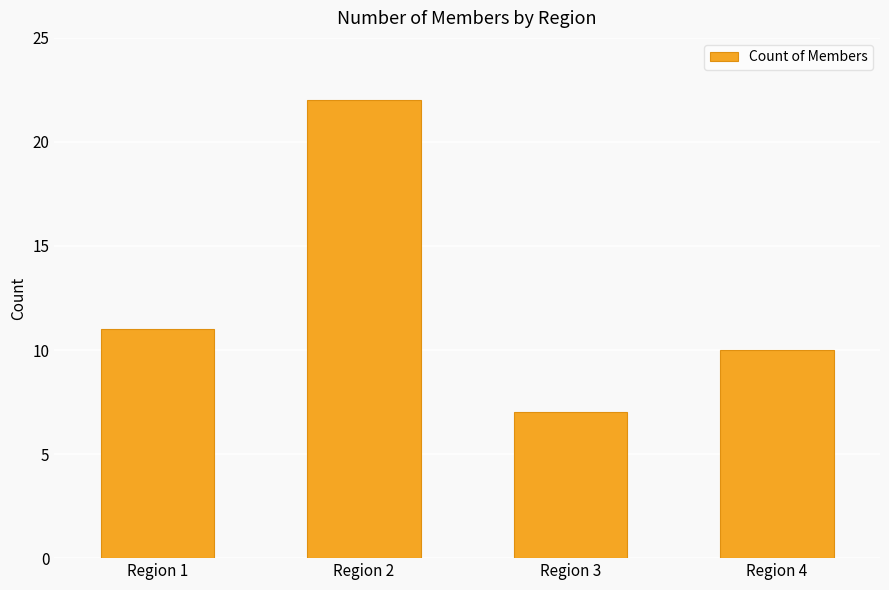

What is the value of the 4th bar from the left?

10